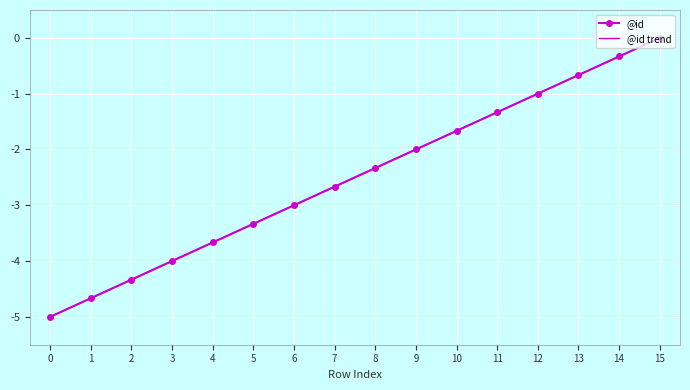

Is it true that @id equals -1.0 at 12?

True